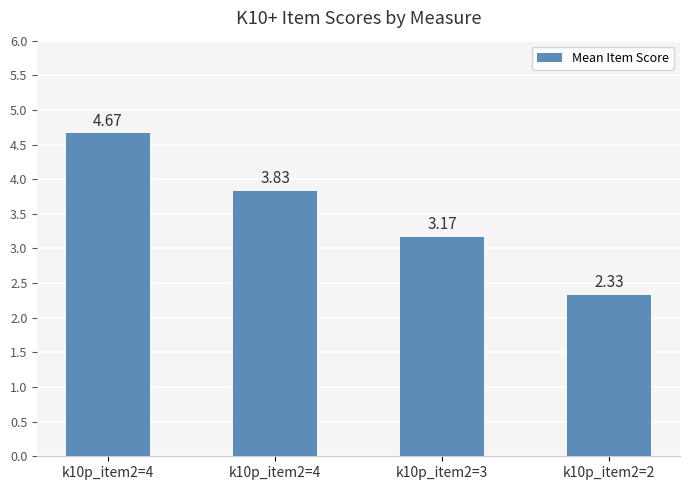

Reading left to right, what are all the values shown in this chart?

4.7	3.8	3.2	2.3